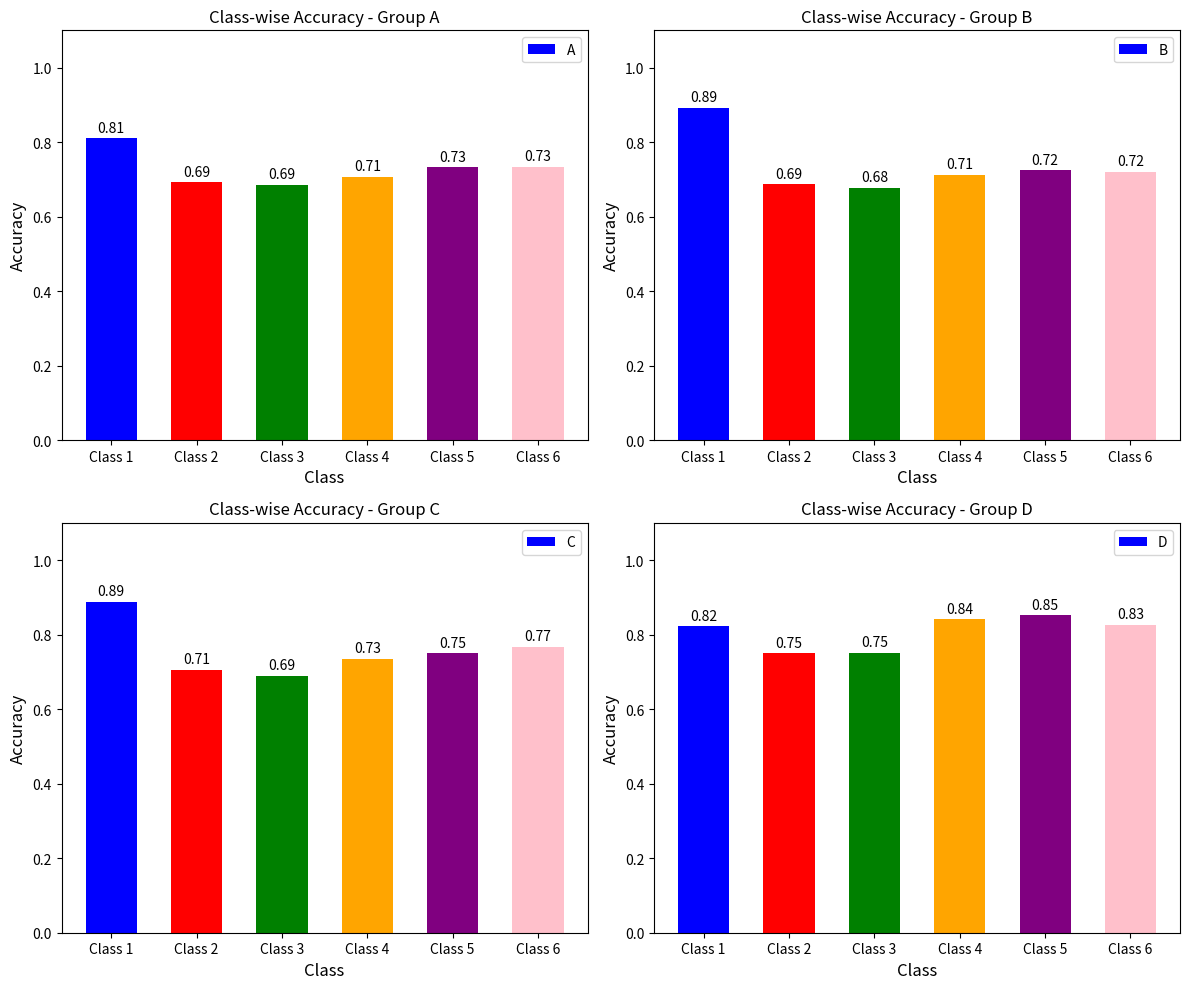

What is the spread (max minus min) of values at Class 4?

0.1